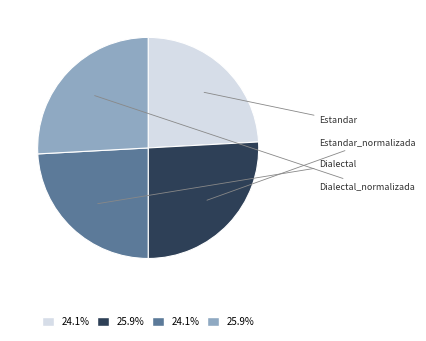

Is there any slice that represents more than half of the pie?

No